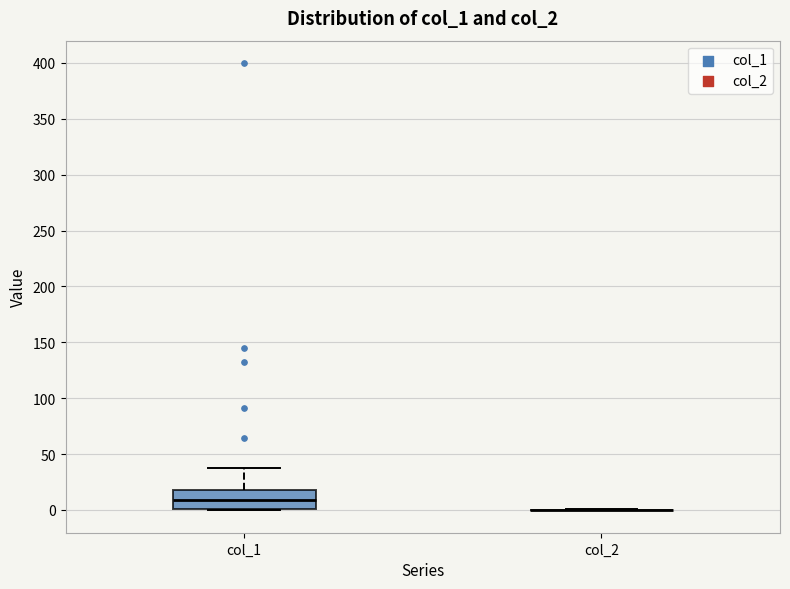

Where does the upper whisker of the box for col_1 end on the y-axis? The values are not printed on the chart, so give them approximately, as read against the axis.

40